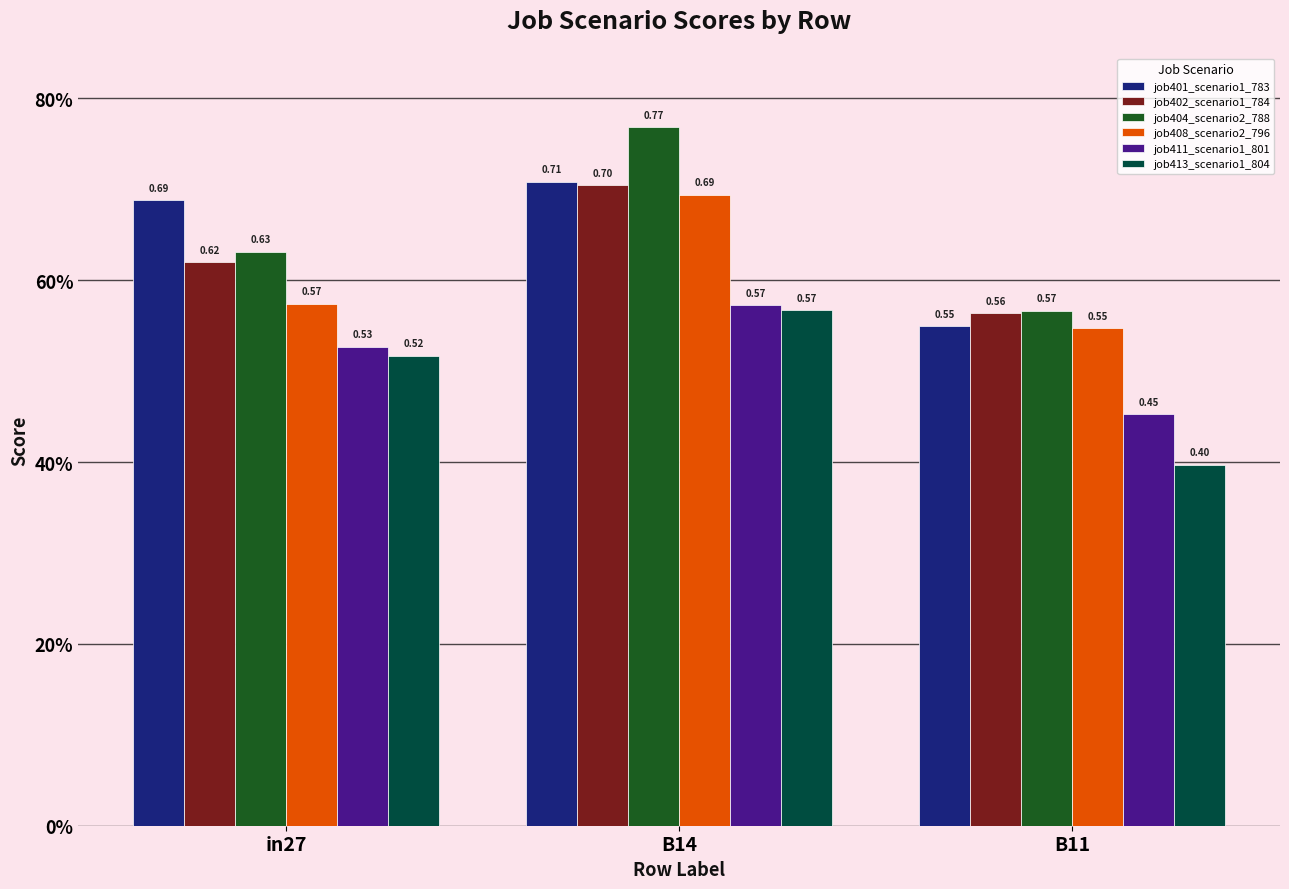

Are the bars grouped side by side (vs. stacked)?

Yes